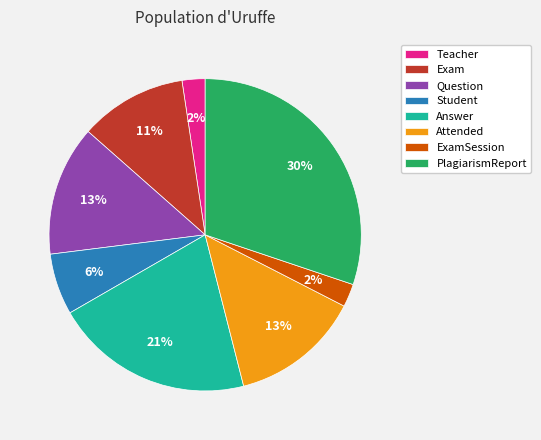

To the nearest percent, what is the average slice percentage?

12%